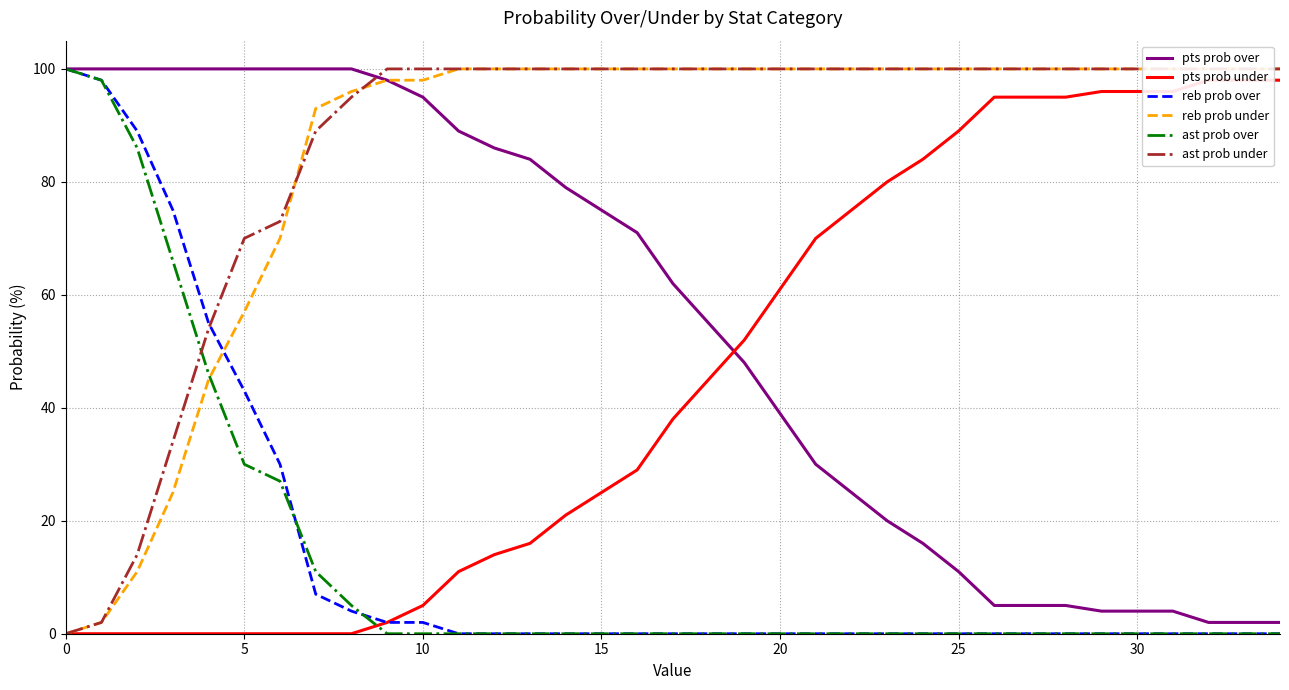

The value of pts prob over at 25 is 11. True or false?

True